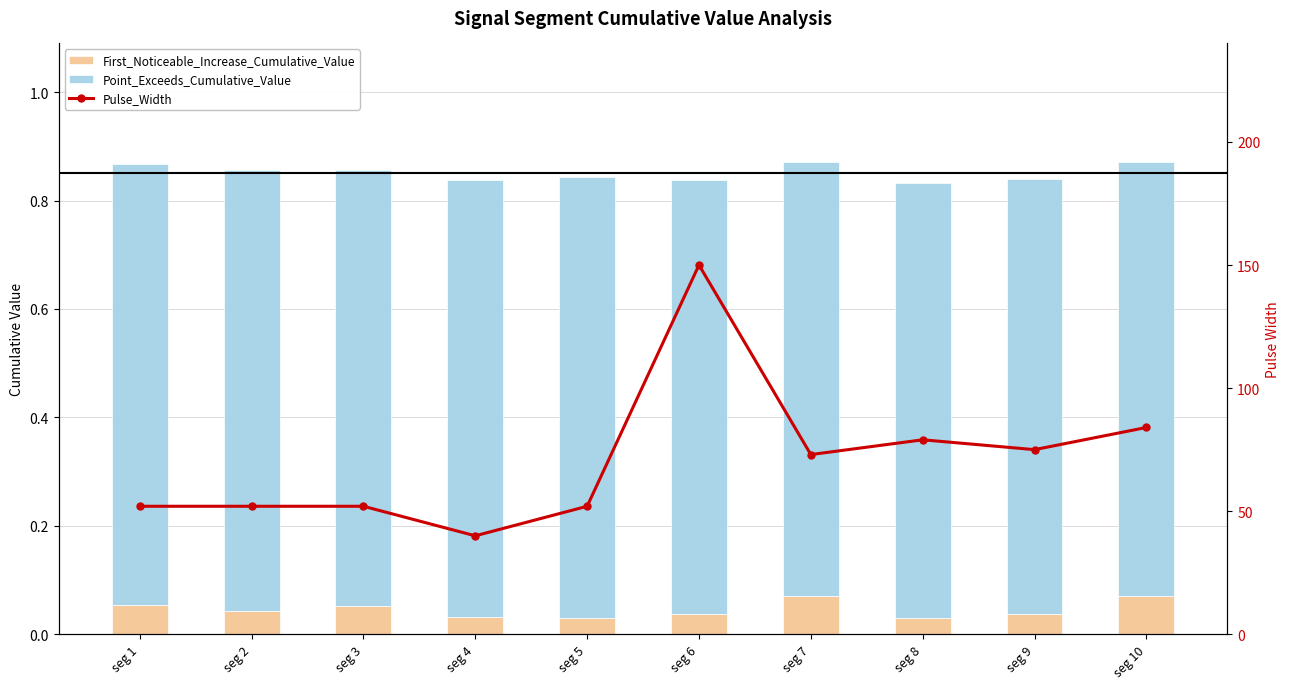

Reading right to left, list all the values displayed in this chart.

First_Noticeable_Increase_Cumulative_Value: seg 10=0.1	seg 9=0.0	seg 8=0.0	seg 7=0.1	seg 6=0.0	seg 5=0.0	seg 4=0.0	seg 3=0.1	seg 2=0.0	seg 1=0.1
Point_Exceeds_Cumulative_Value: seg 10=0.8	seg 9=0.8	seg 8=0.8	seg 7=0.8	seg 6=0.8	seg 5=0.8	seg 4=0.8	seg 3=0.8	seg 2=0.8	seg 1=0.8
Pulse_Width: seg 10=84.0	seg 9=75.0	seg 8=79.0	seg 7=73.0	seg 6=150.0	seg 5=52.0	seg 4=40.0	seg 3=52.0	seg 2=52.0	seg 1=52.0